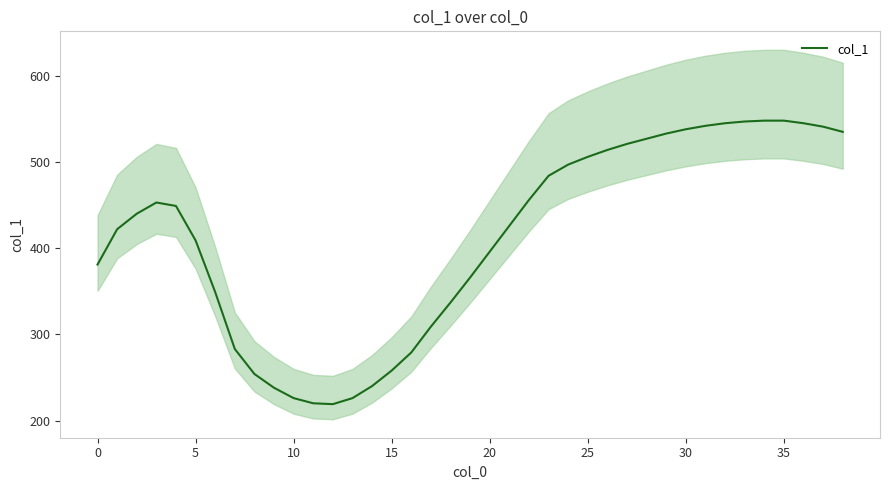

What is the highest value of the col_1 series?

548